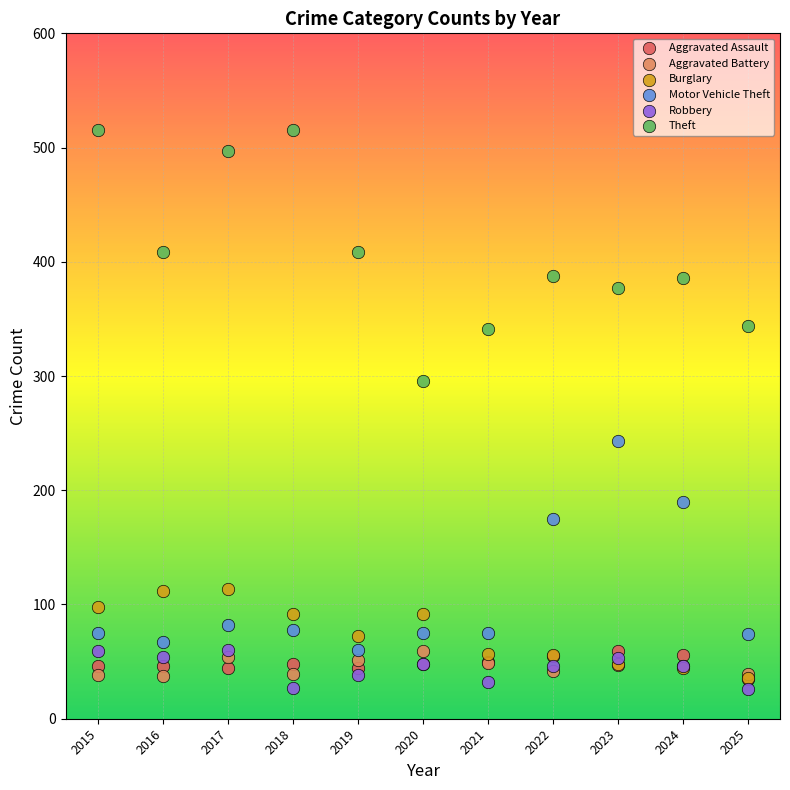

What are all the series names shown in the legend?

Aggravated Assault, Aggravated Battery, Burglary, Motor Vehicle Theft, Robbery, Theft